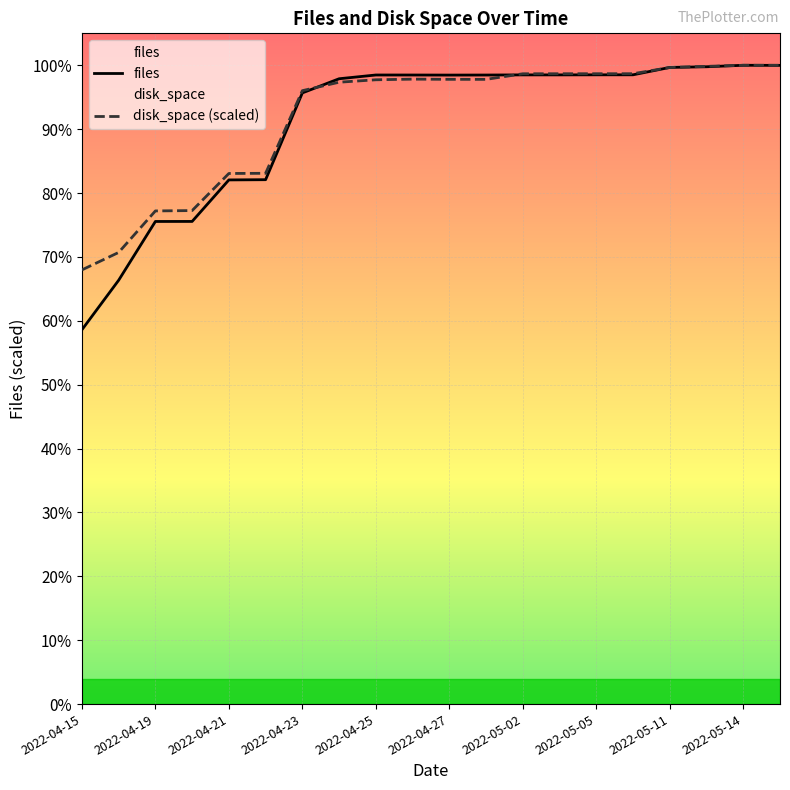

The value of disk_space at 2022-04-22 is 51787.2. True or false?

False